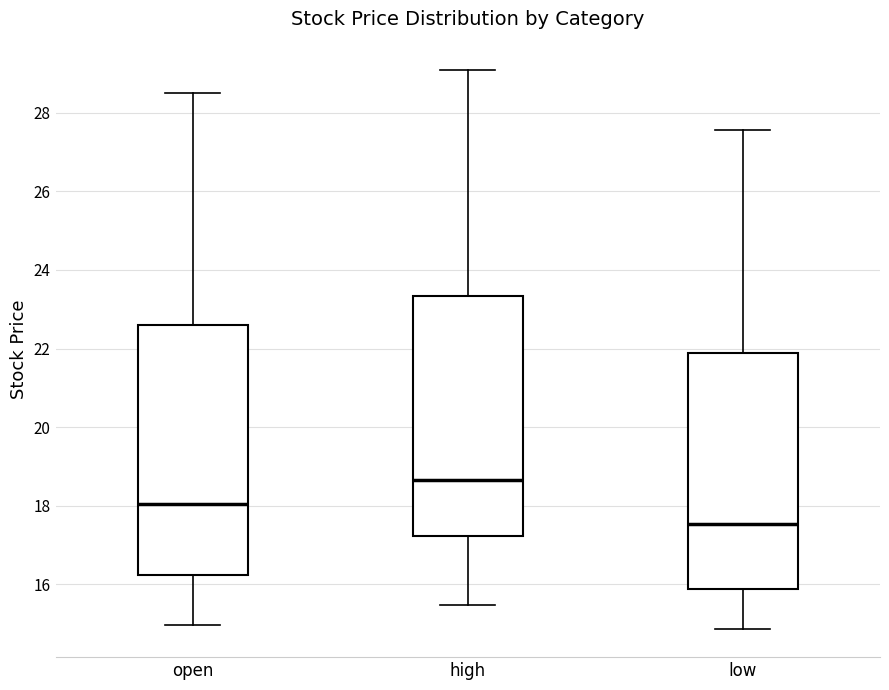

Where does the lower whisker of the box for low end on the y-axis? The values are not printed on the chart, so give them approximately, as read against the axis.

14.8